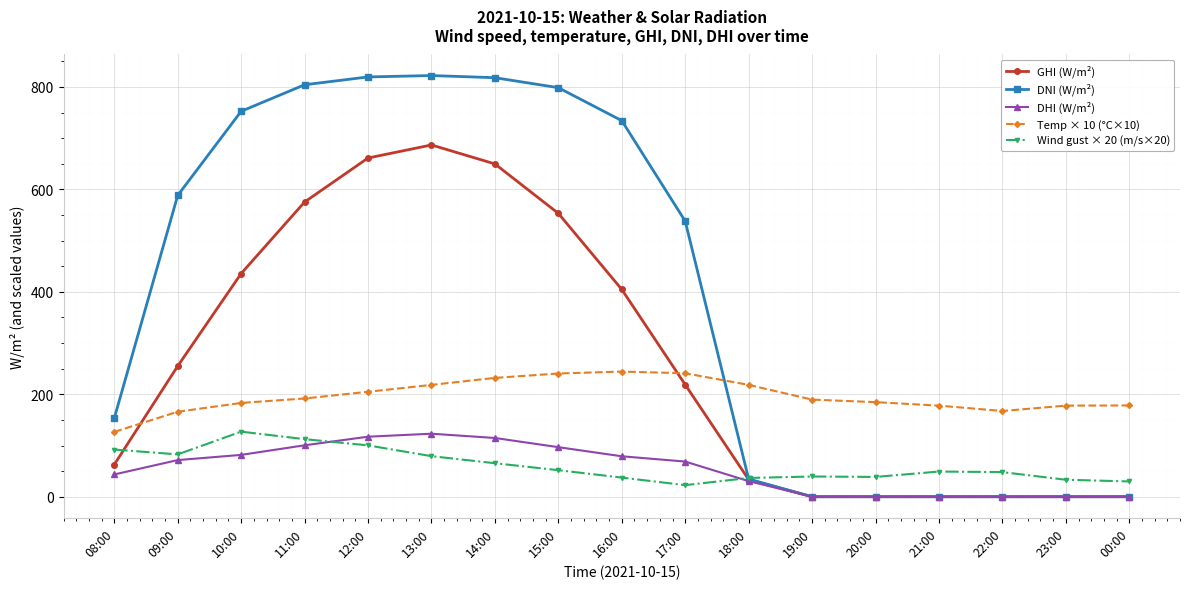

Between 10:00 and 18:00, which series saw the biggest shift?

DNI (W/m²)